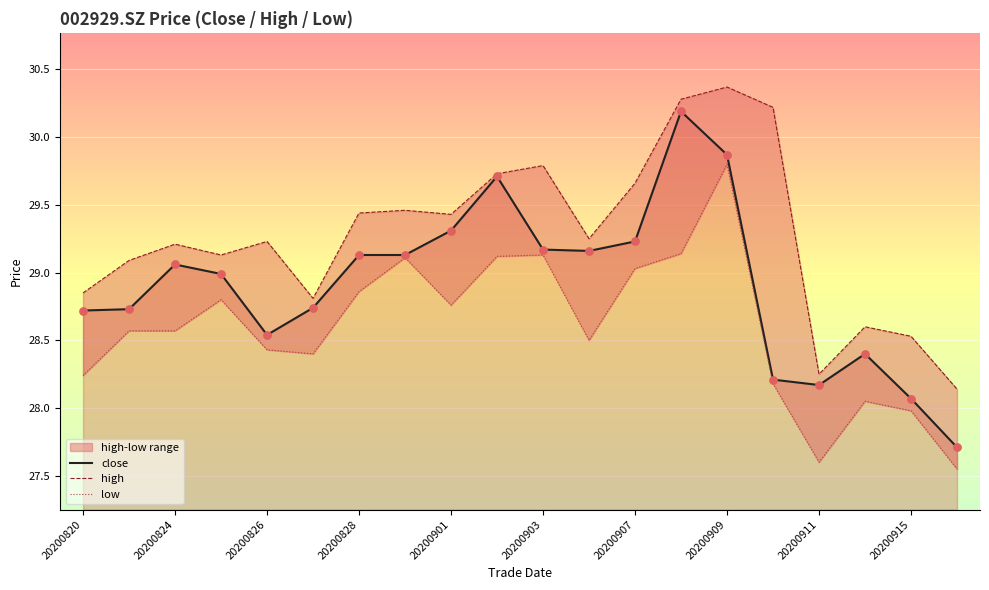

Which series has the largest total across all categories?

high